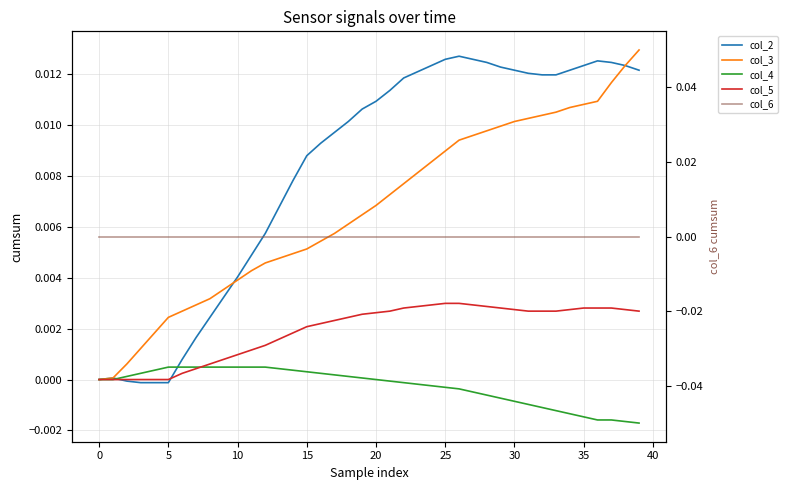

Rank the series by their maximum value, from lowest to highest.

col_6, col_4, col_5, col_2, col_3